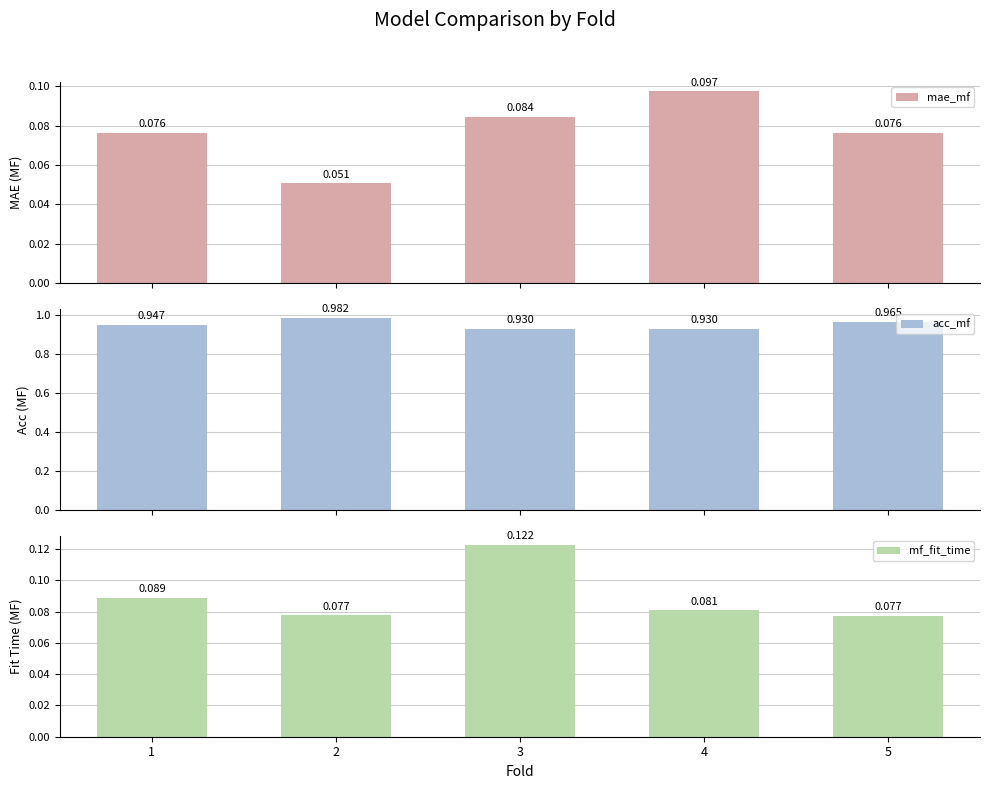

Which series has the widest spread of values?

acc_mf